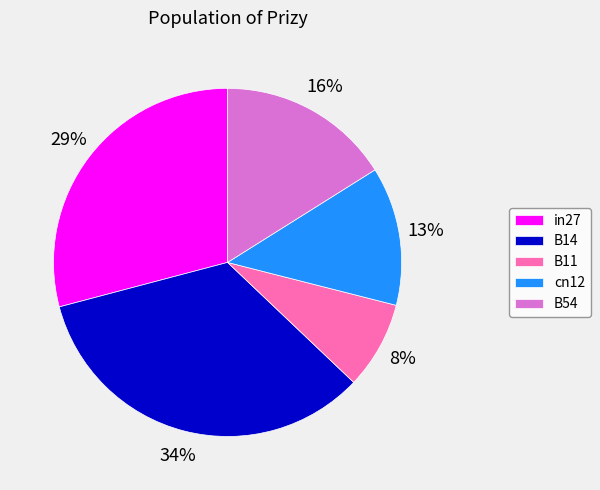

How many segments does this pie chart have?

5